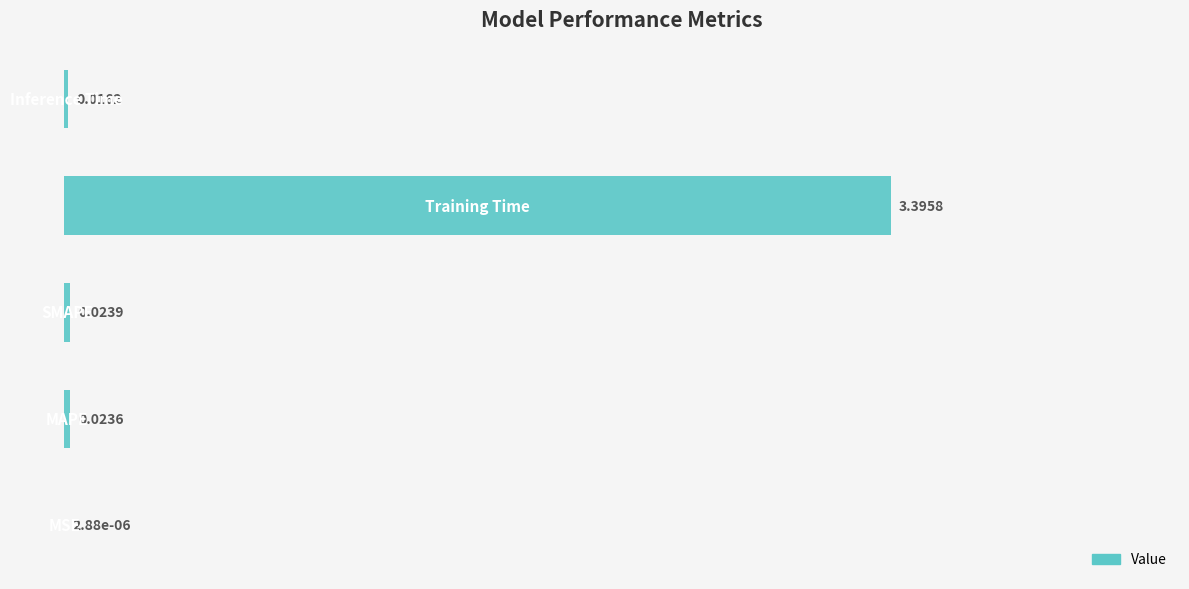

What is the sum of all values?

3.5